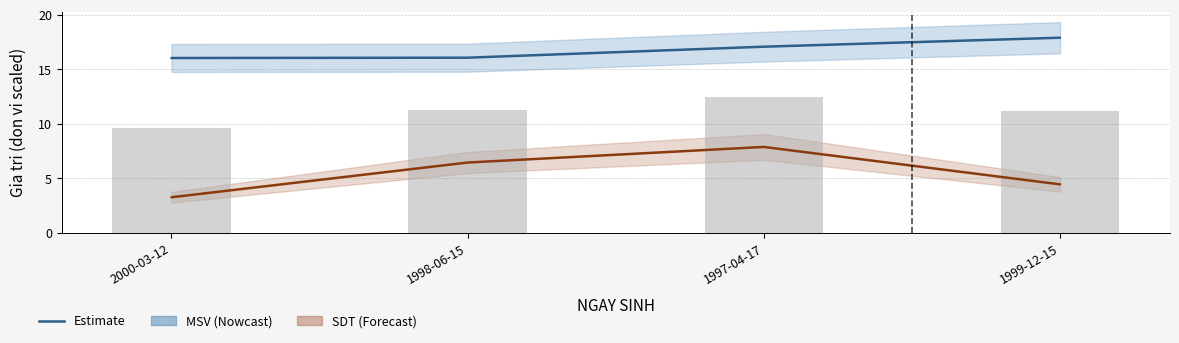

Which series has the largest total across all categories?

MSV